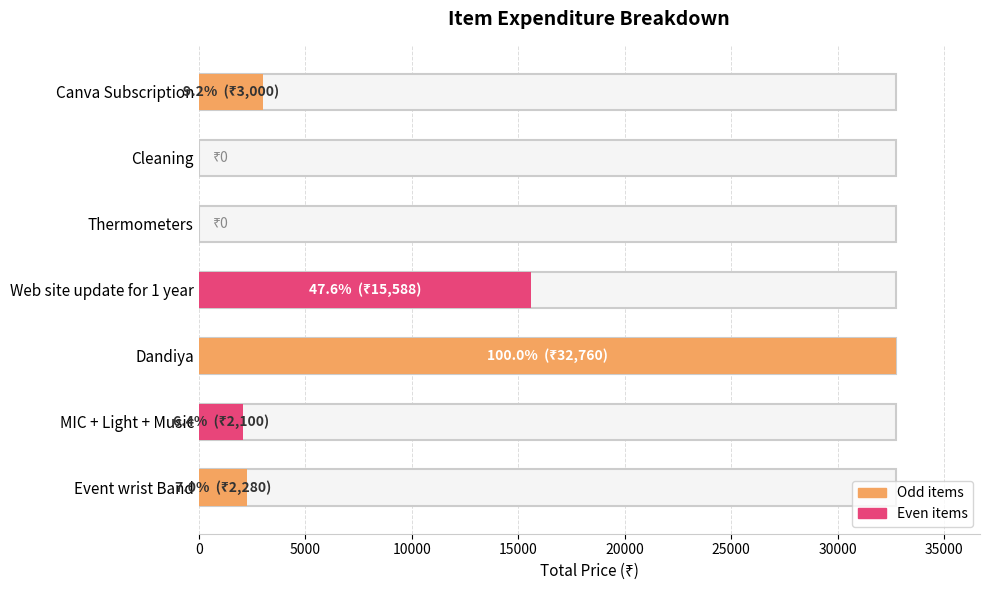

The value at Cleaning is 0. True or false?

True